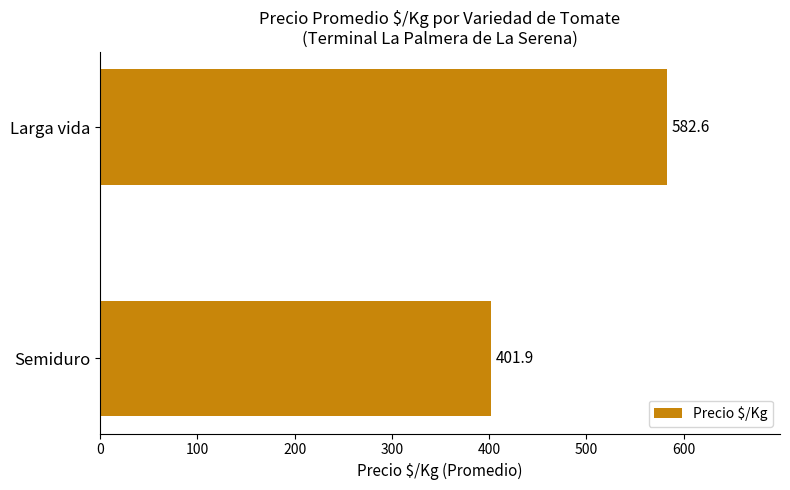

At which label is the value closest to 492?

Semiduro